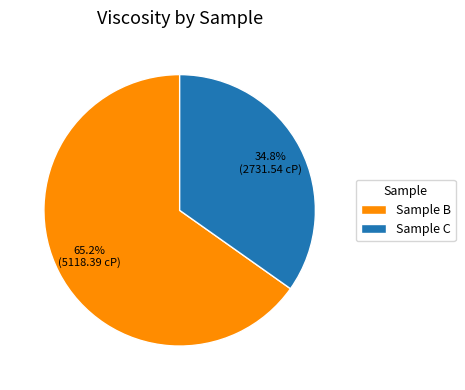

True or false: Sample C accounts for 48% of the total.

False